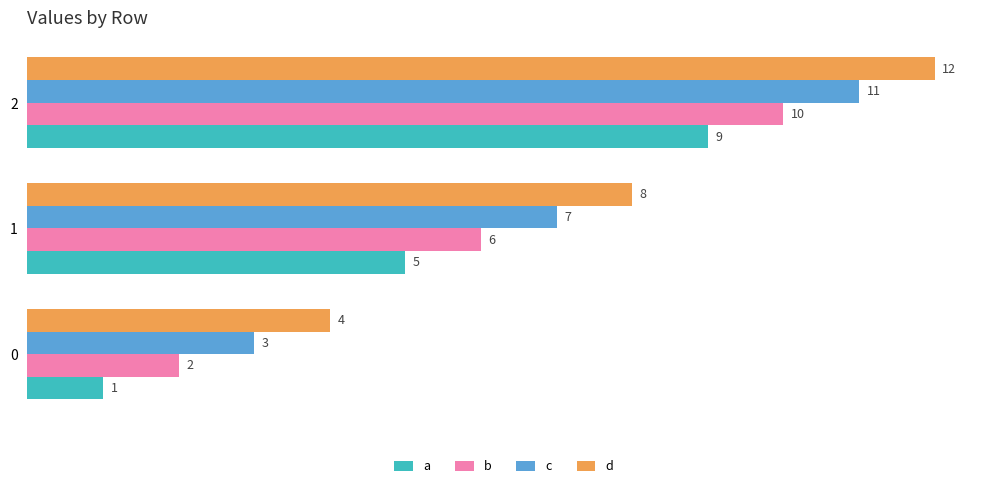

Count the c values in the range 3 to 11.

3